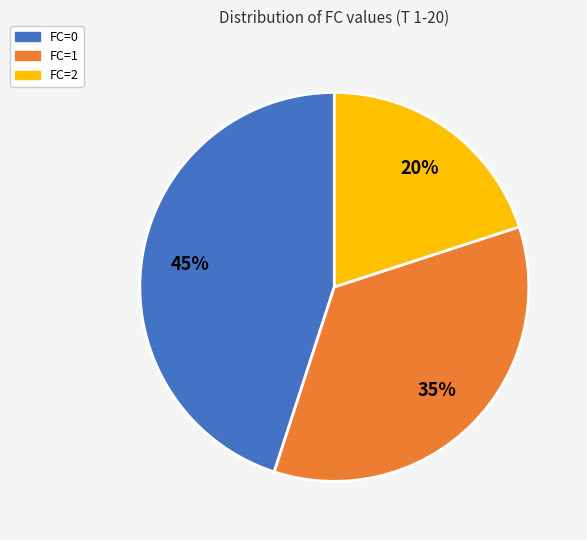

Is it true that FC=0 is 45% of the pie?

True